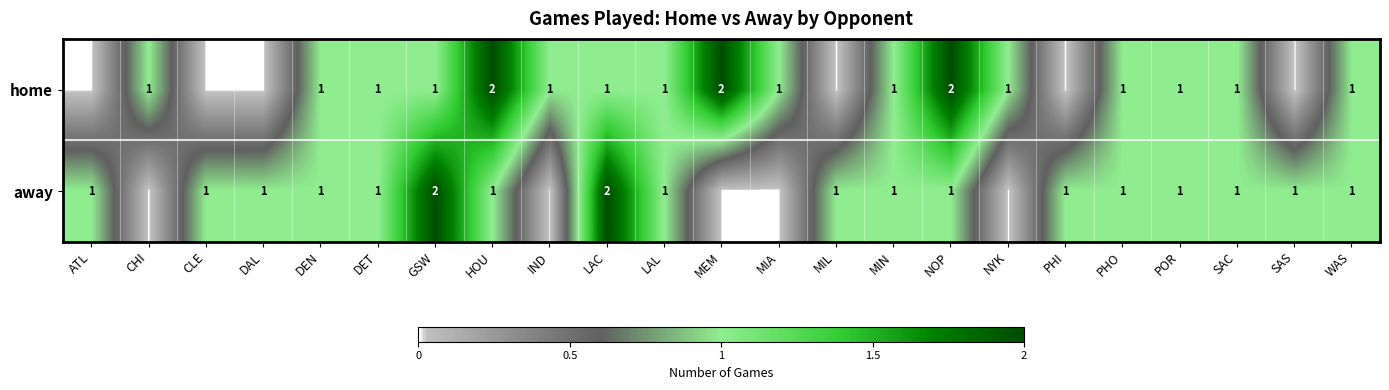

True or false: away has a value of 1 at ATL.

True